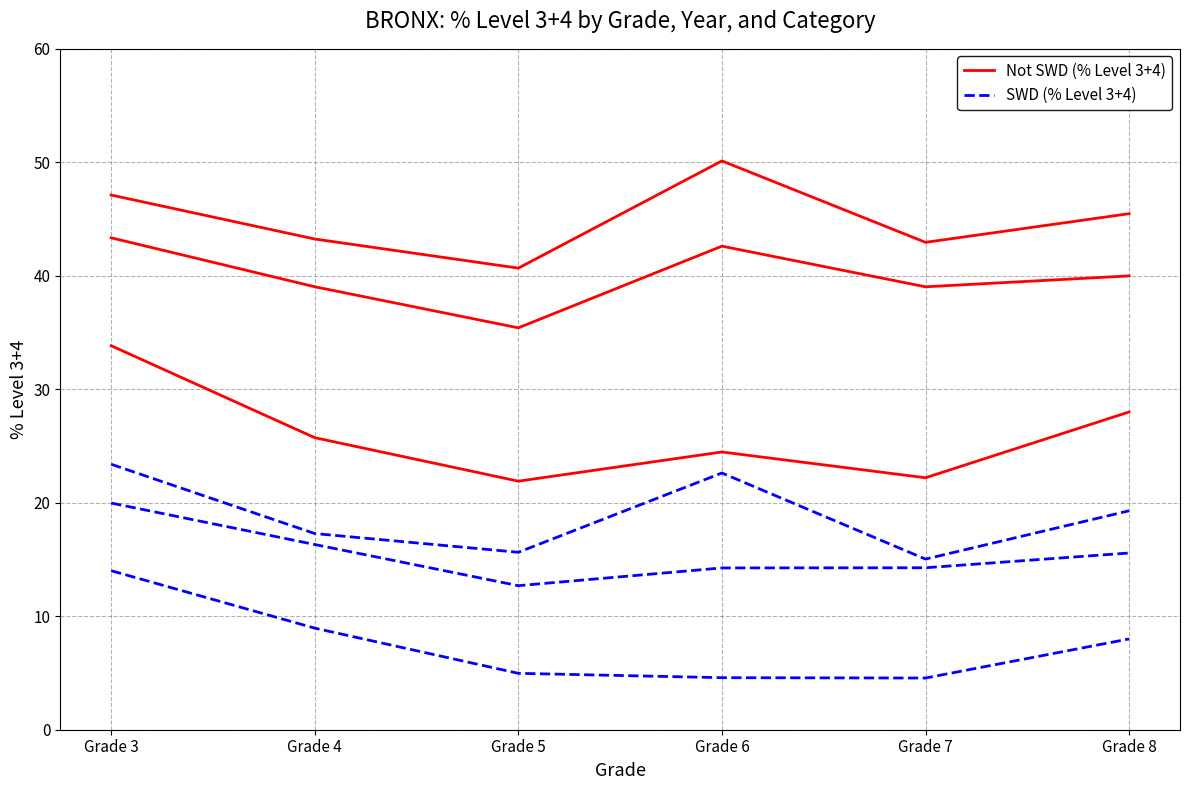

What is the highest value of the SWD (% Level 3+4) series?

23.4